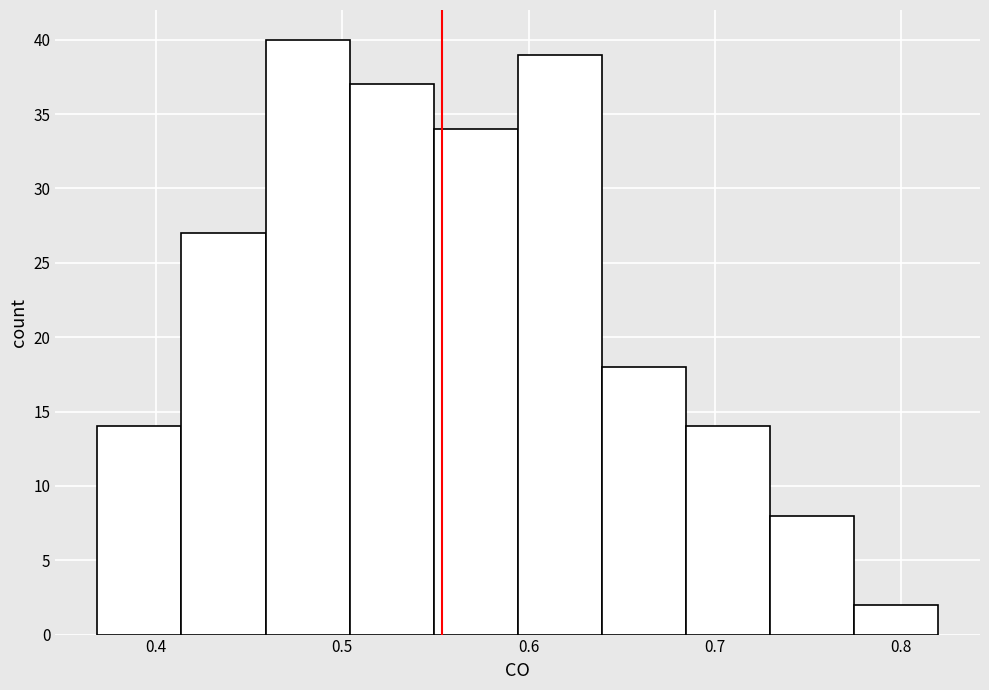

Over which range of the x-axis is the bar tallest?

0.46 to 0.50